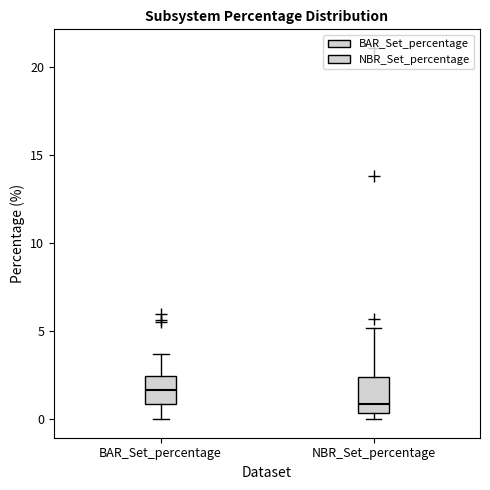

Reading left to right, read every box against the y-axis: the position of its median line, the range the box covers, and the ends of its whiskers. The values are not printed on the chart, so give them approximately, as read against the axis.

BAR_Set_percentage: median 1.5, box 1.0 to 2.5, whiskers 0.0 to 3.5
NBR_Set_percentage: median 1.0, box 0.5 to 2.5, whiskers 0.0 to 5.0